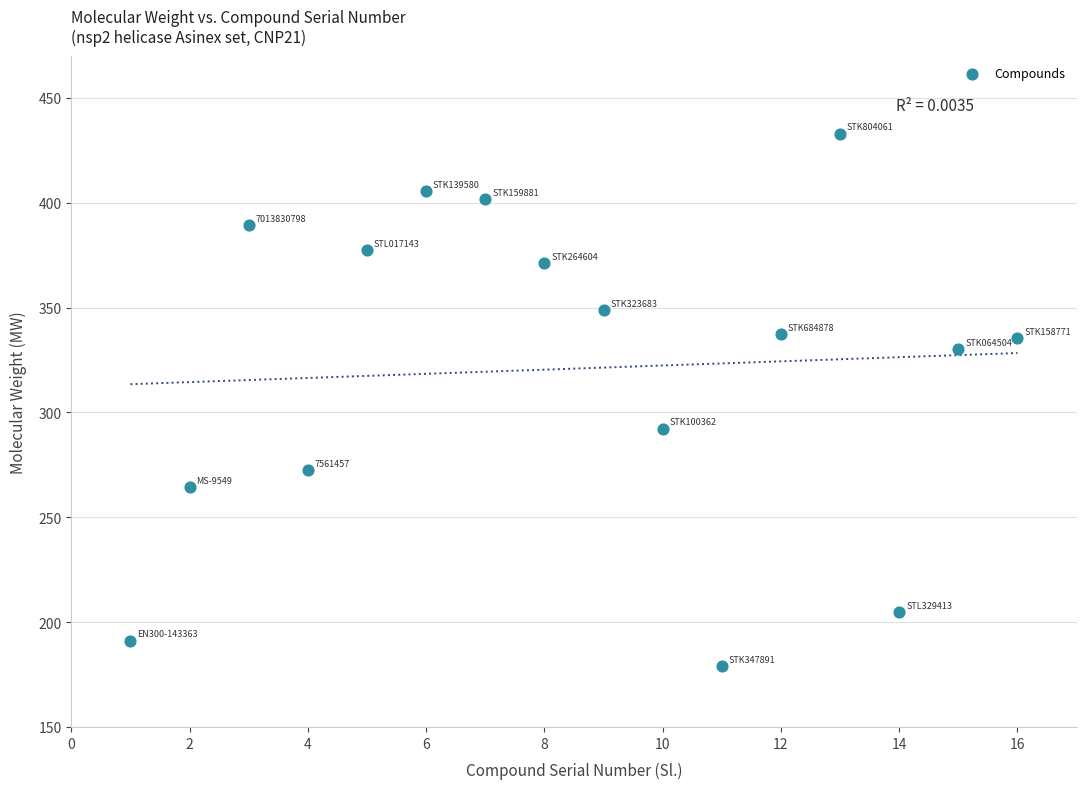

What Y value in the scatter plot is closest to 306?

292.3